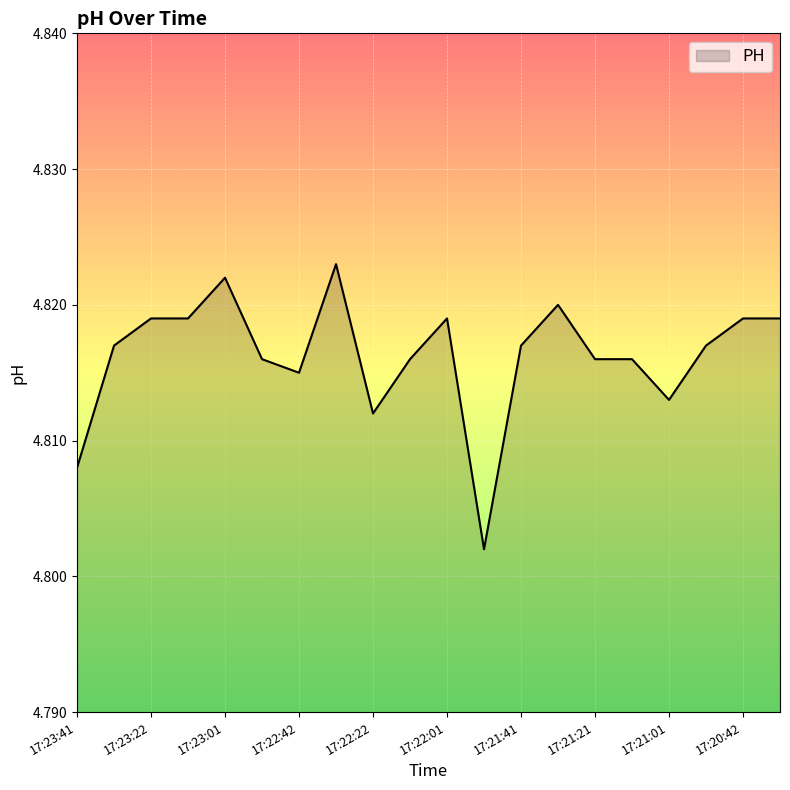

Reading left to right, extract all data points from this chart.

17:23:41=4.8	17:23:32=4.8	17:23:22=4.8	17:23:11=4.8	17:23:01=4.8	17:22:52=4.8	17:22:42=4.8	17:22:32=4.8	17:22:22=4.8	17:22:12=4.8	17:22:01=4.8	17:21:52=4.8	17:21:41=4.8	17:21:32=4.8	17:21:21=4.8	17:21:12=4.8	17:21:01=4.8	17:20:52=4.8	17:20:42=4.8	17:20:32=4.8